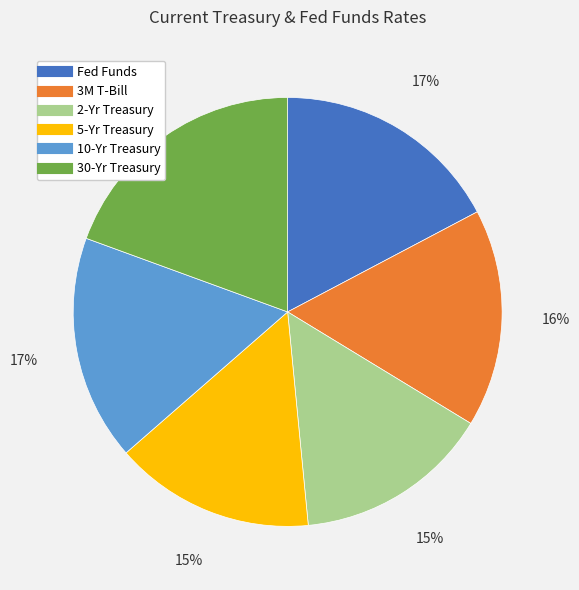

Do 2-Yr Treasury and 10-Yr Treasury together represent more than half of the pie?

No